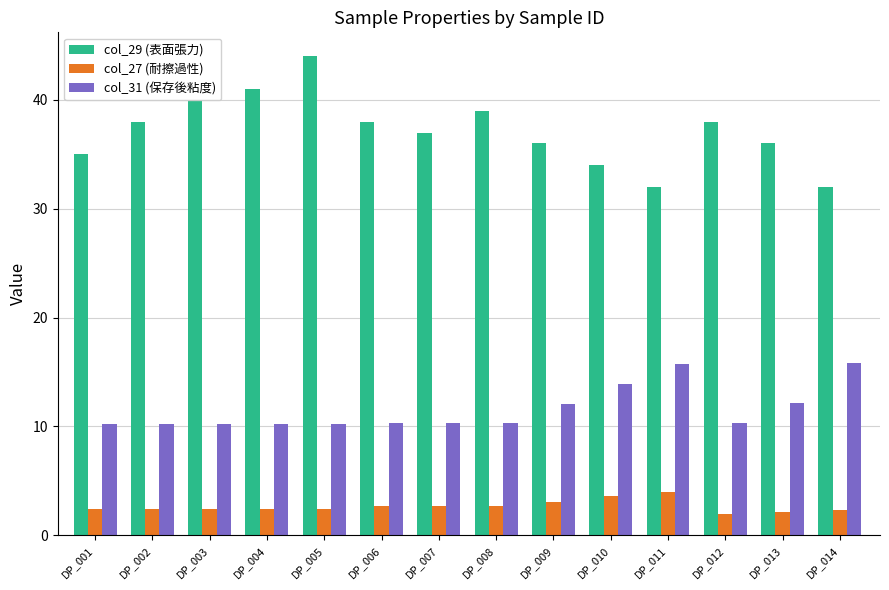

How many bars are there in total?

42